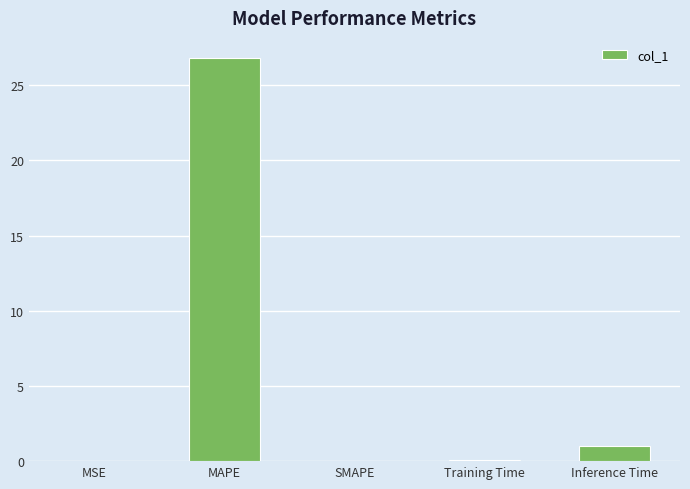

What is the difference between the values at SMAPE and Training Time?

0.1